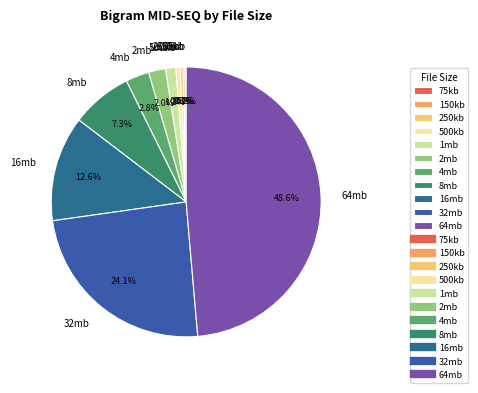

What percentage do 500kb and 32mb together represent?

24.6%